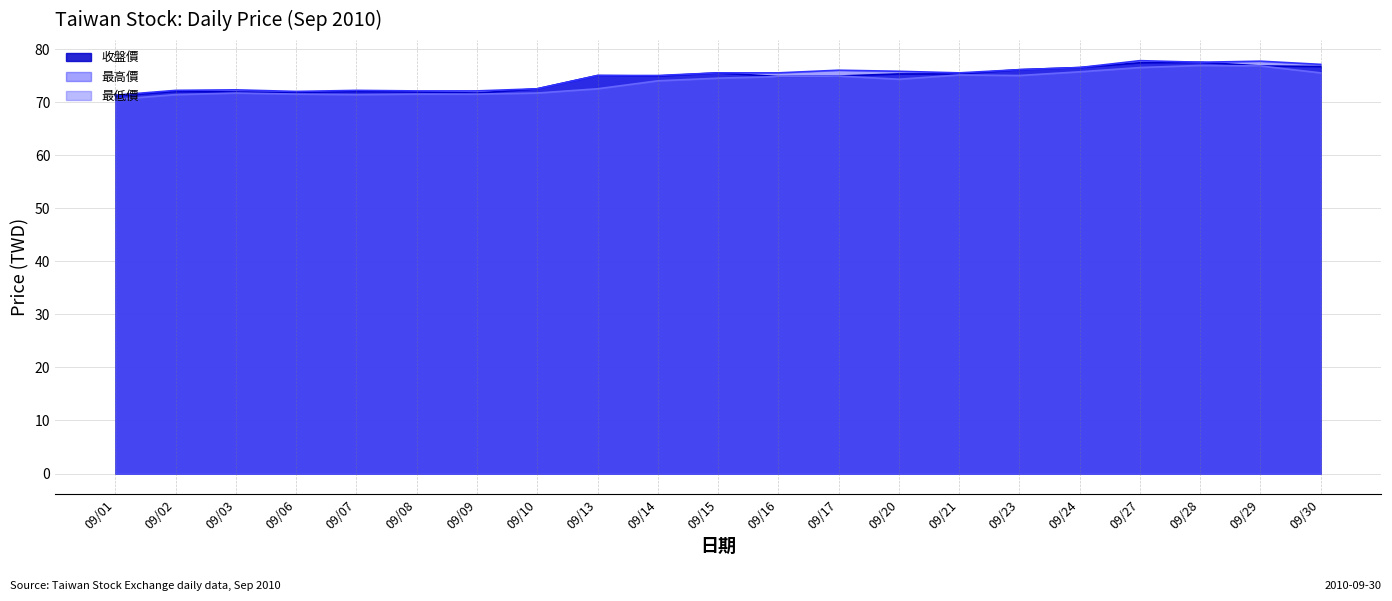

True or false: 最低價 and 最高價 intersect in this chart.

False